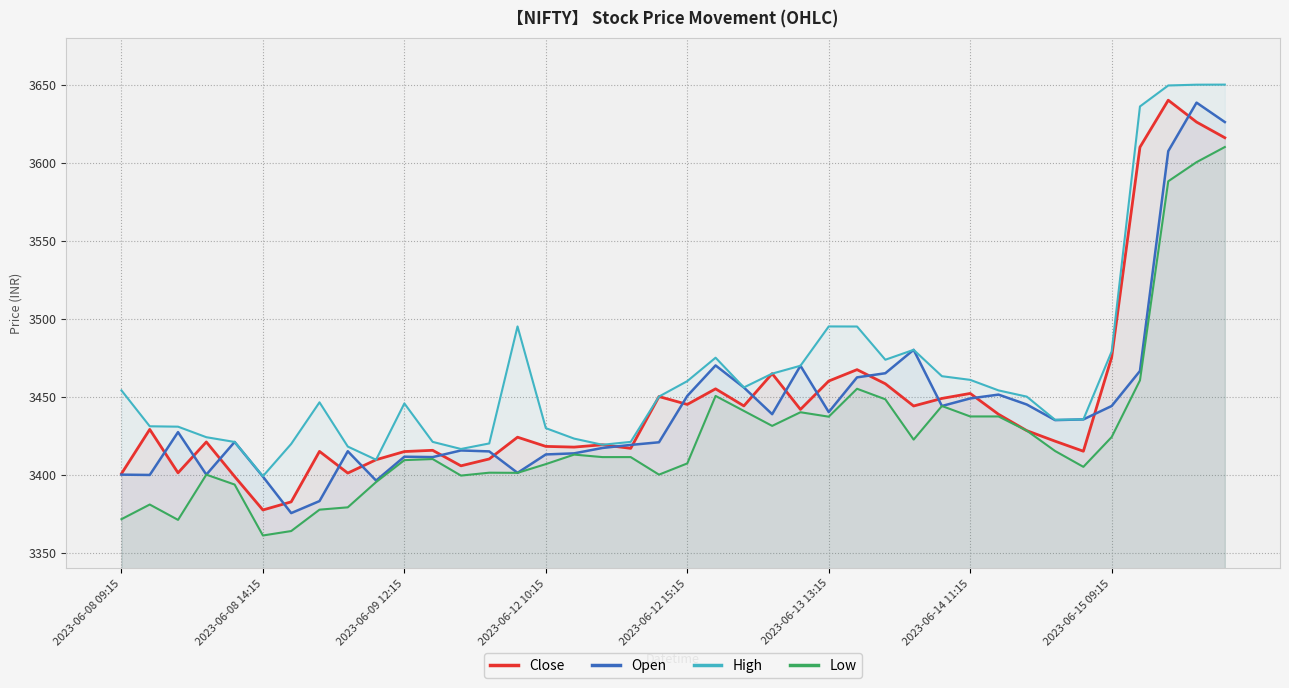

True or false: Low and Close intersect in this chart.

False